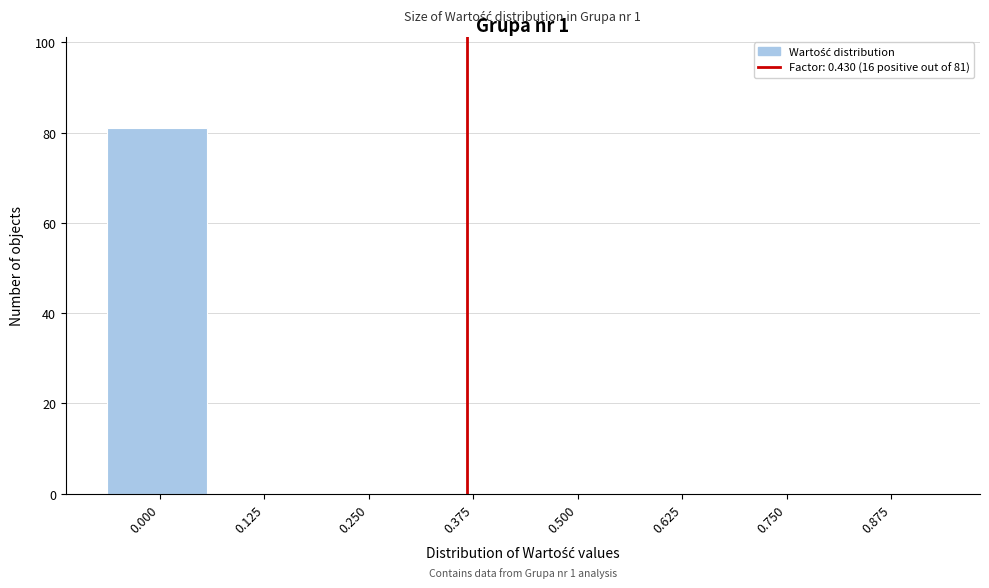

Reading left to right, extract all data points from this chart.

0.000=81	0.125=0	0.250=0	0.375=0	0.500=0	0.625=0	0.750=0	0.875=0